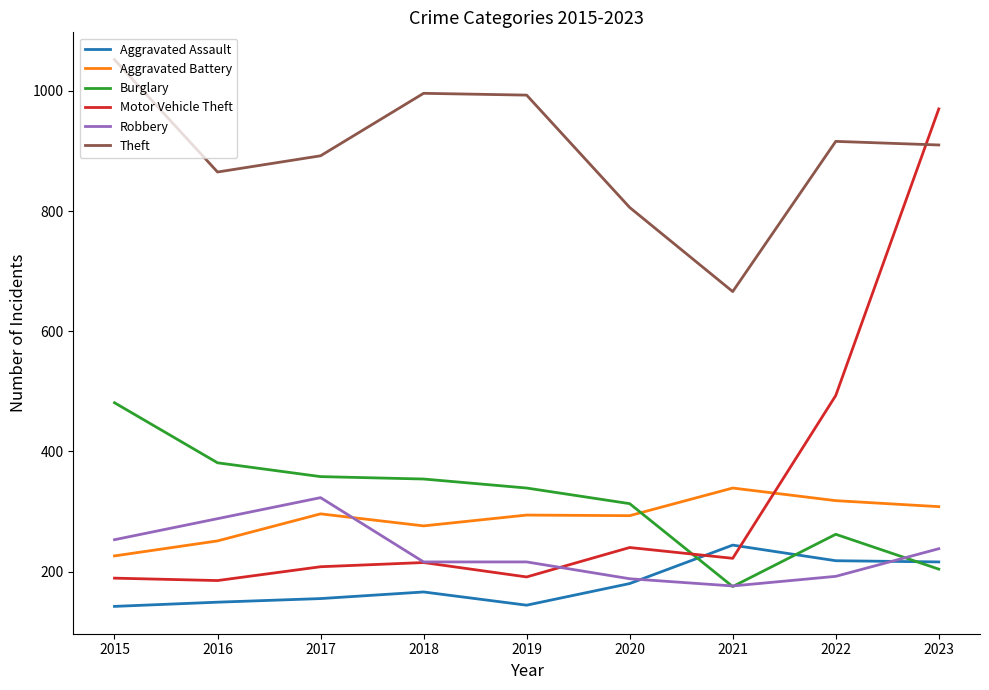

Read the Aggravated Battery value at 2020.

293